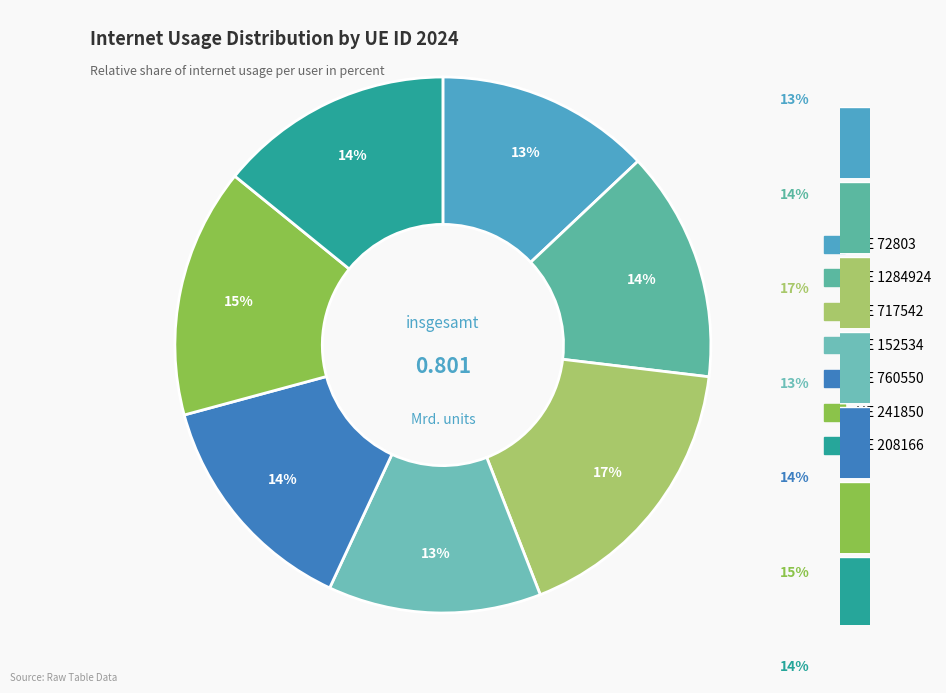

How many slices are in this pie chart?

7